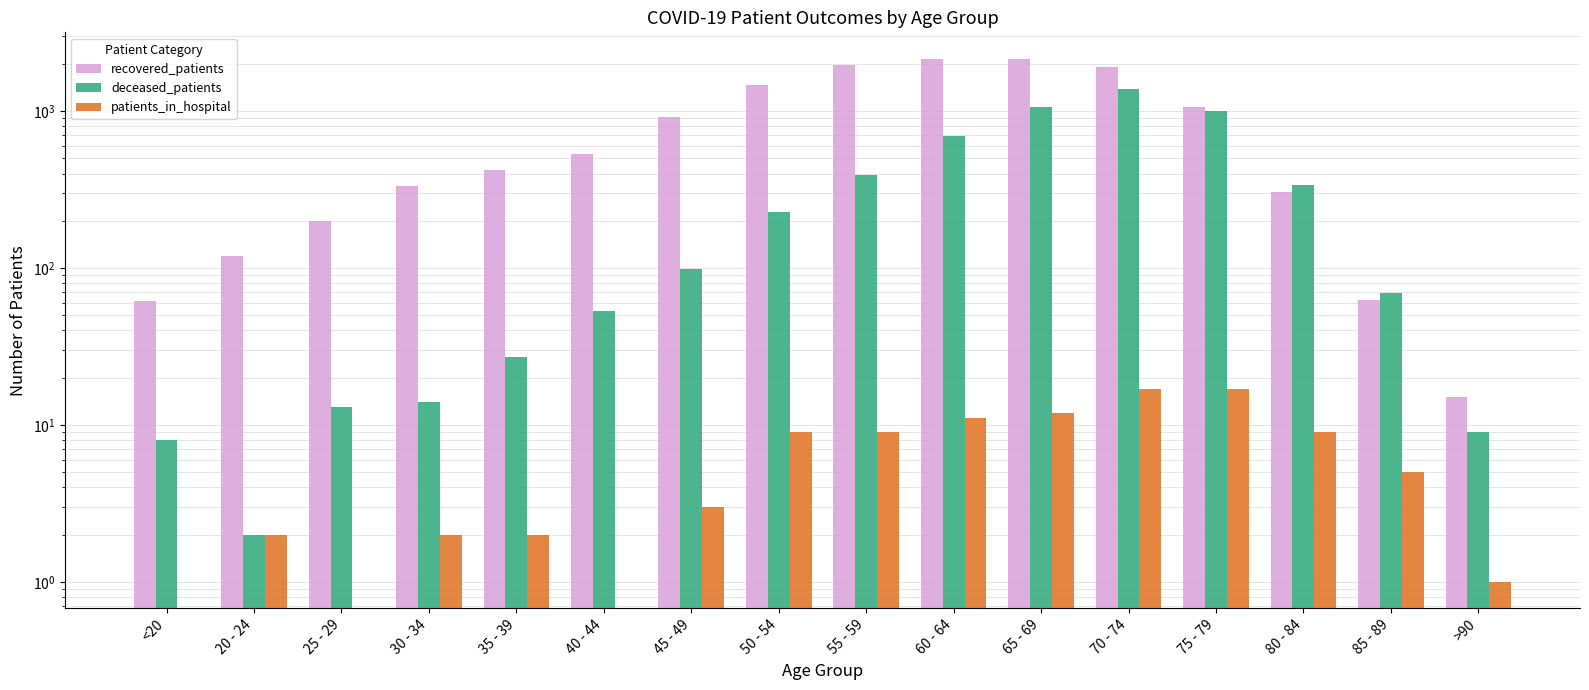

Is the value of deceased_patients at 85 - 89 greater than the value of recovered_patients at >90?

Yes